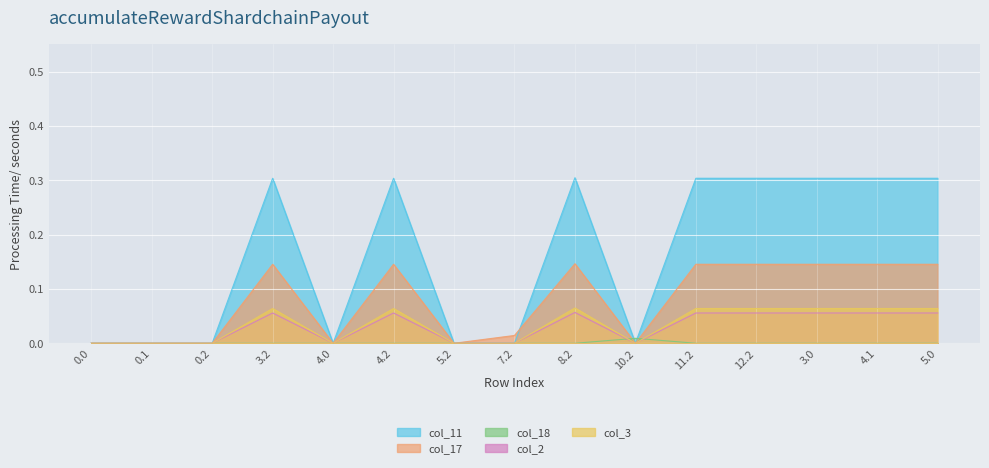

How many distinct data groups are displayed?

5